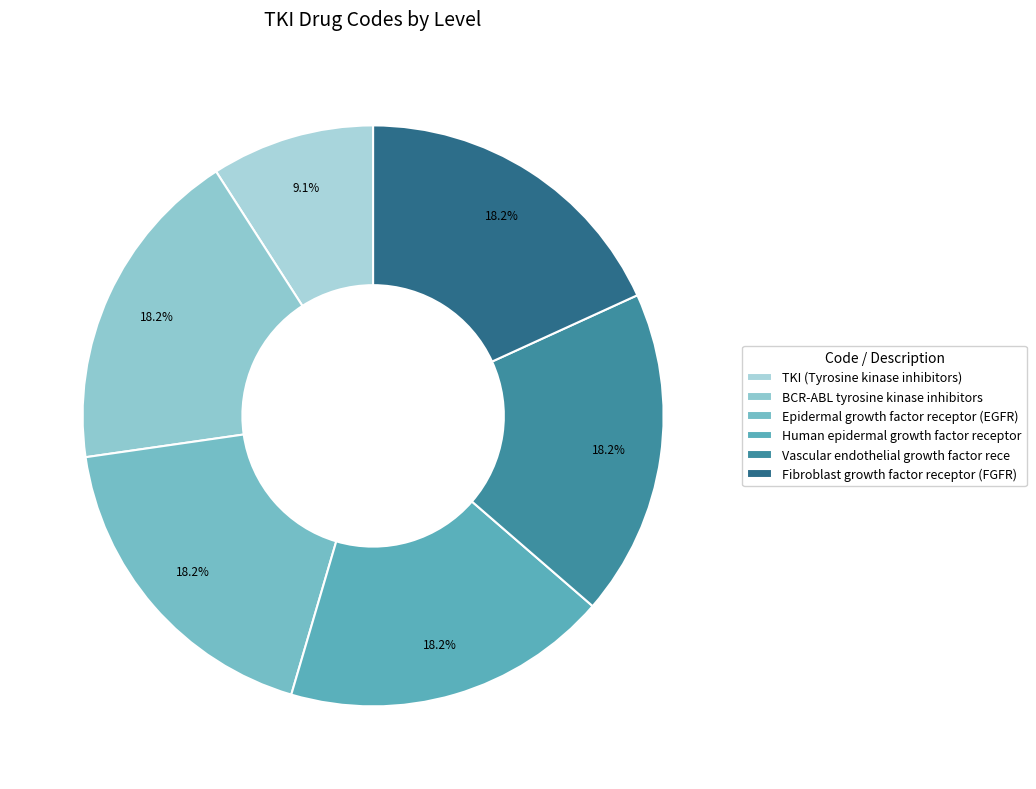

Count the number of slices in the pie.

6